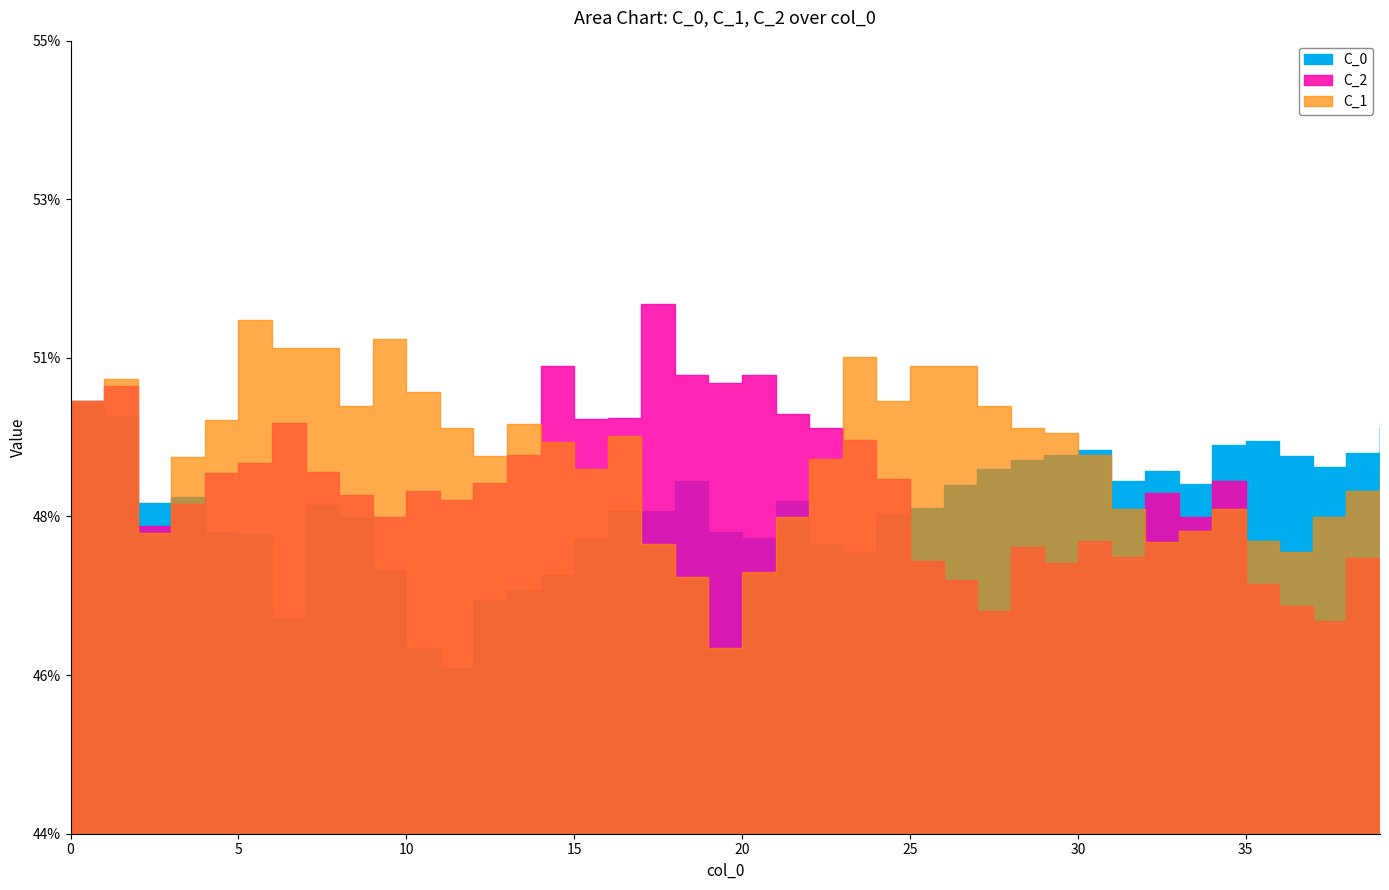

What is the value of the C_1 point at the 26th from the left?

0.5